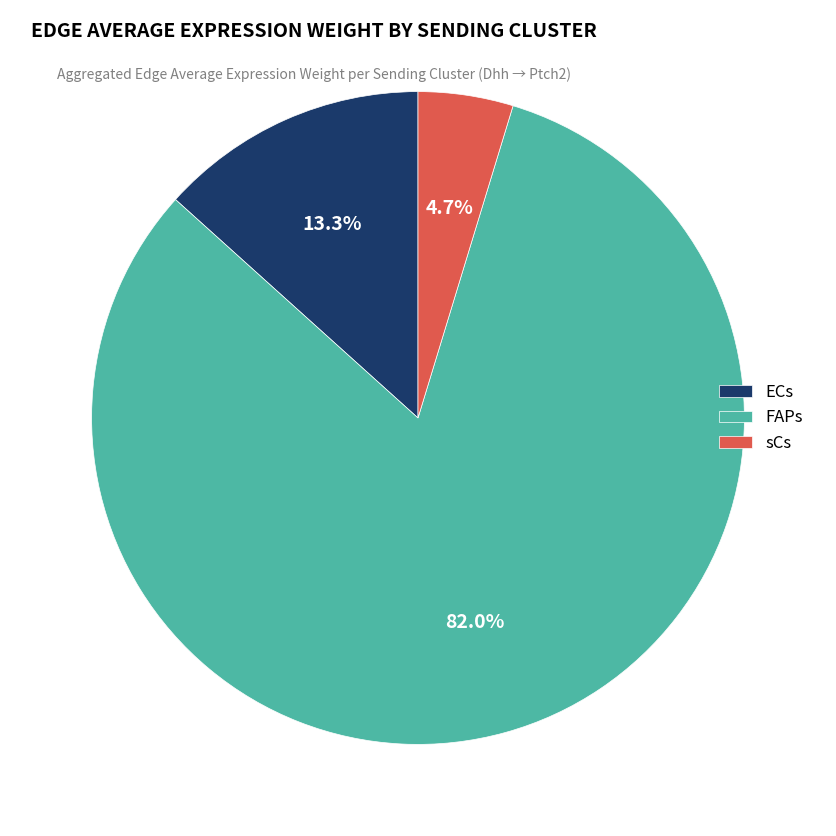

True or false: FAPs accounts for 70% of the total.

False